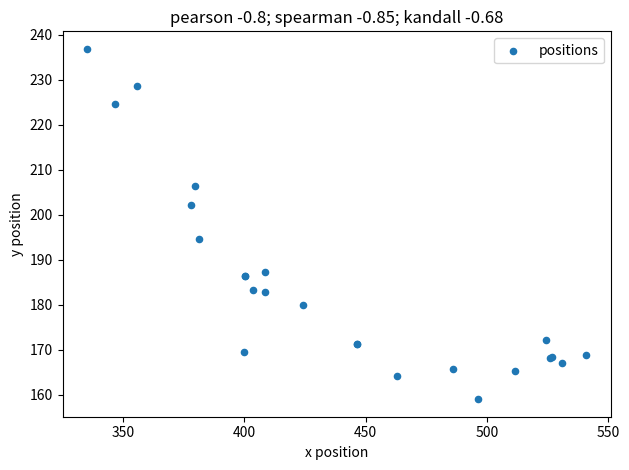

What Y value in the scatter plot is closest to 197?

194.5